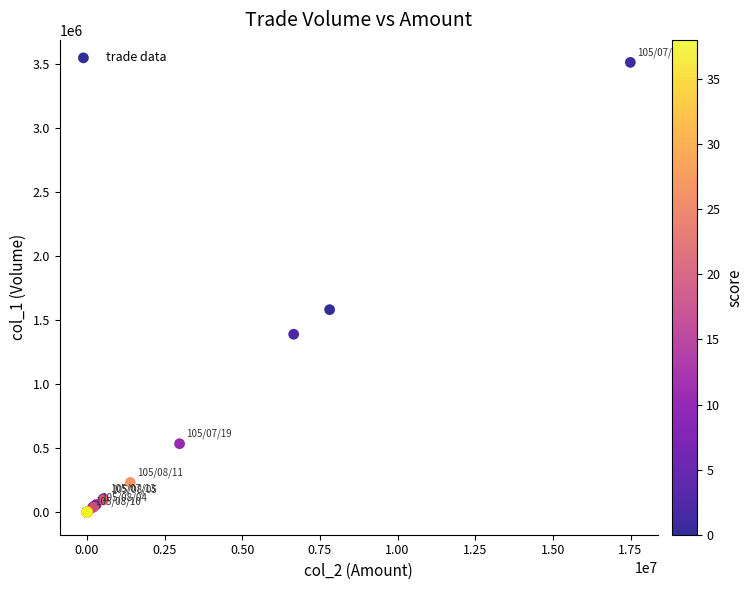

What Y value in the scatter plot is closest to 1756500?

1582000